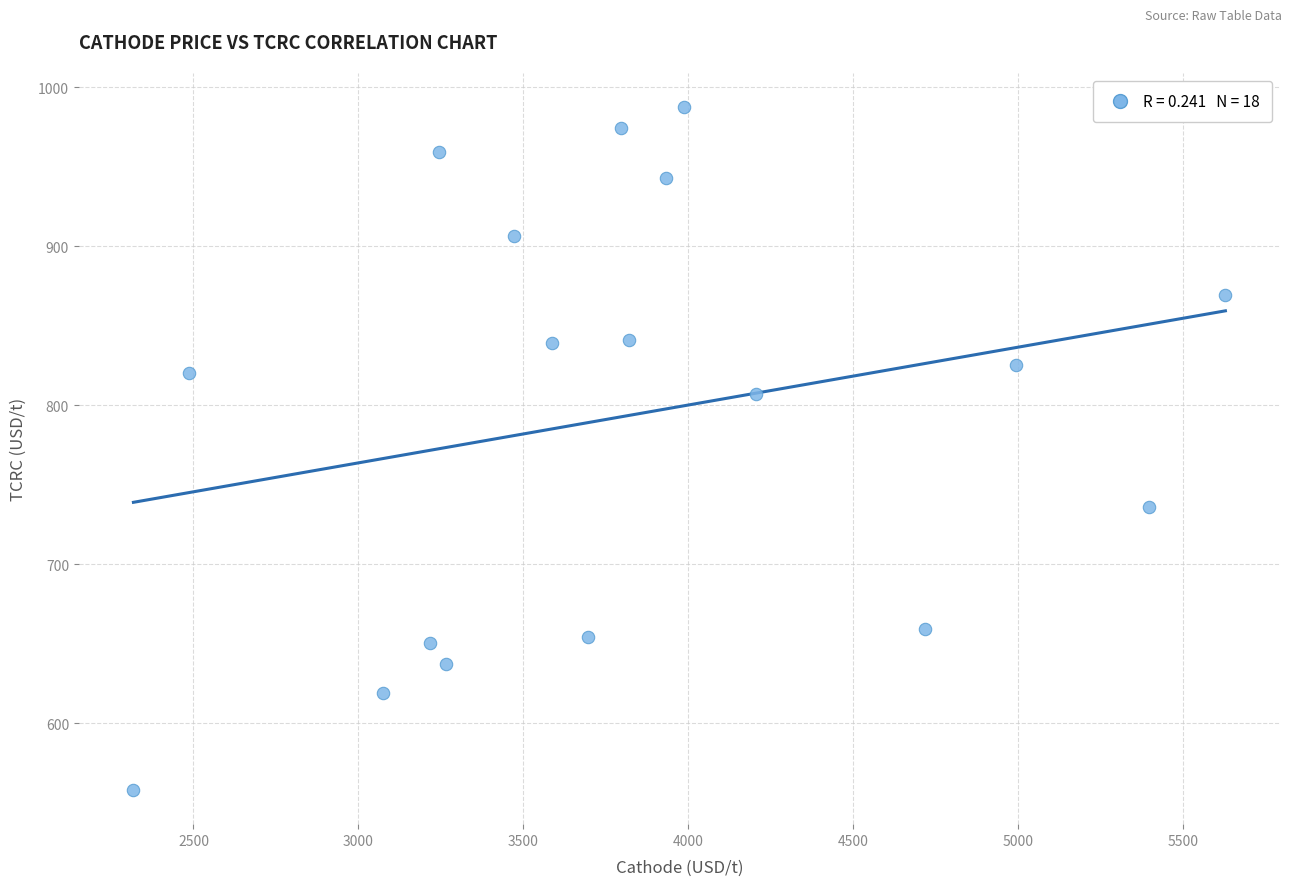

What is the range of X values (max minus min)?

3309.9